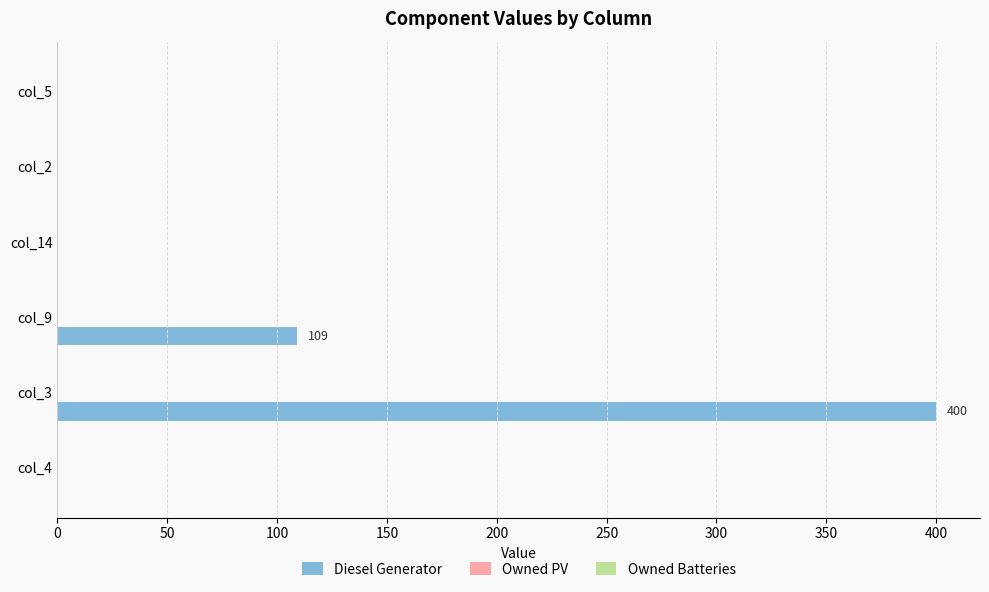

How many data points does each series have?

6